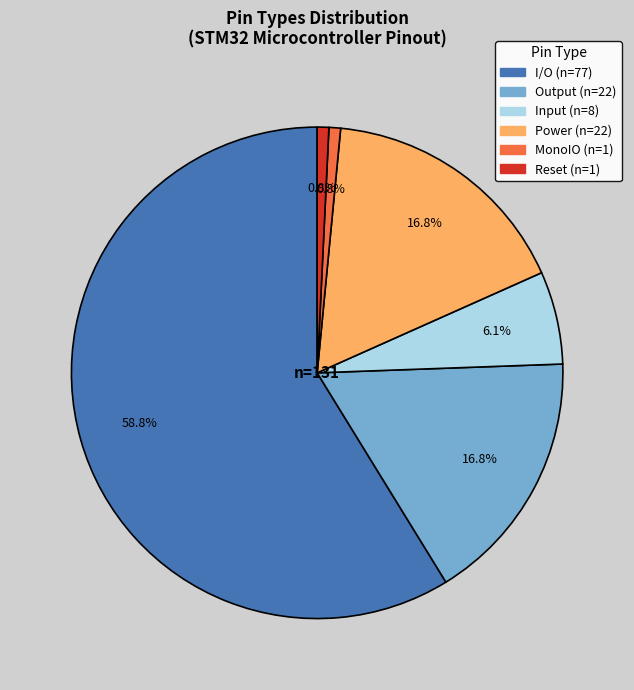

How many segments does this pie chart have?

6